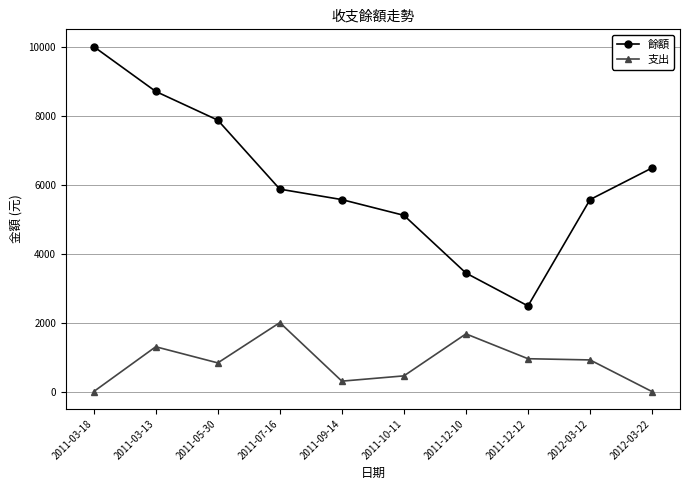

What is the value of the 支出 point at the 4th from the left?

2000